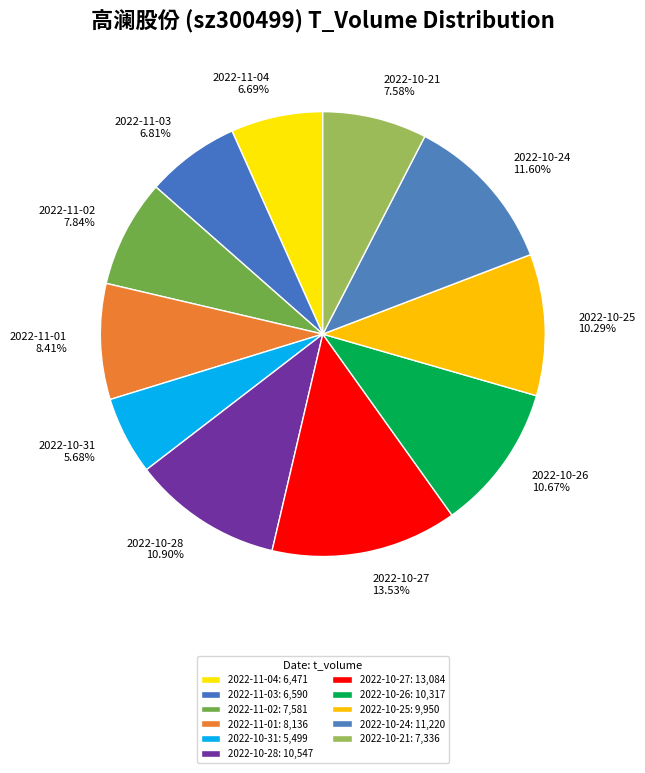

To the nearest percent, what percentage of the pie is 2022-11-02?

8%